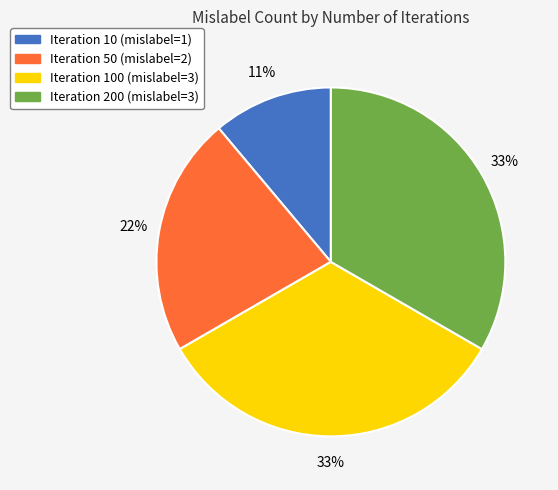

To the nearest percent, what is the average slice percentage?

25%